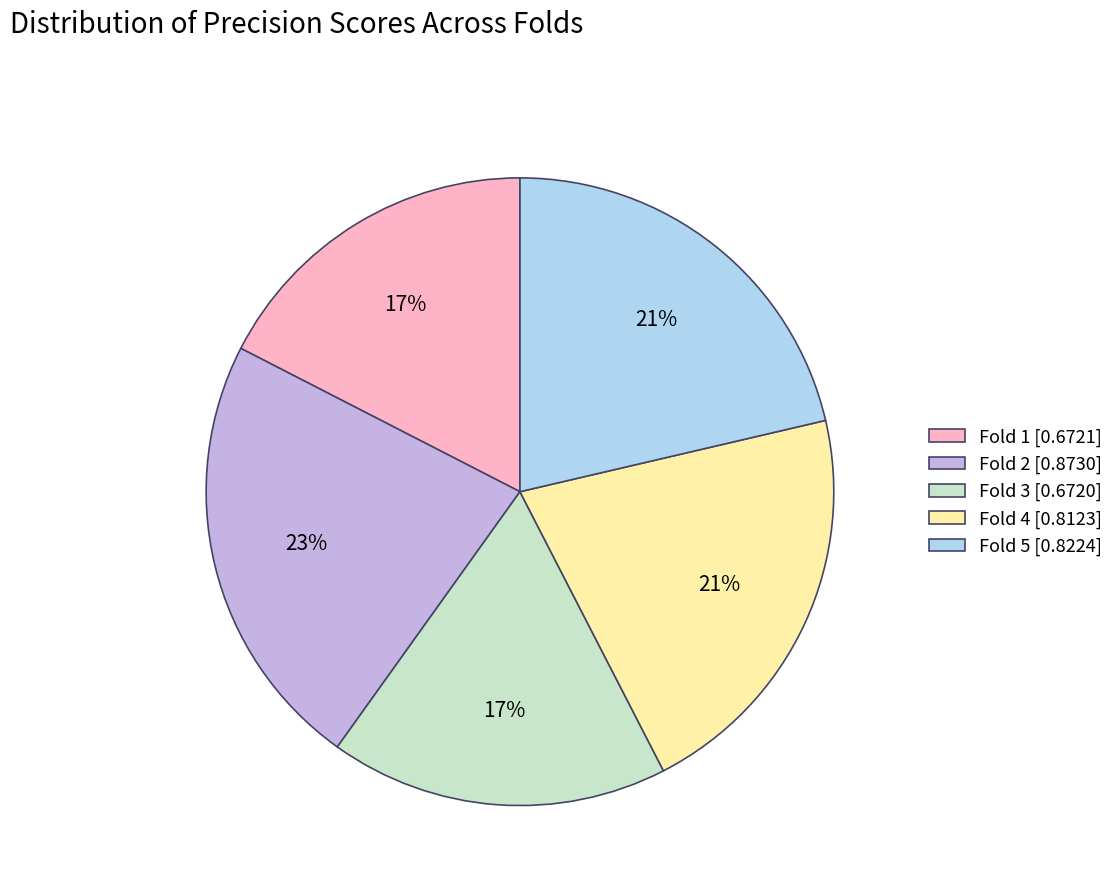

Is the sum of Fold 5 [0.8224] and Fold 1 [0.6721] greater than half?

No